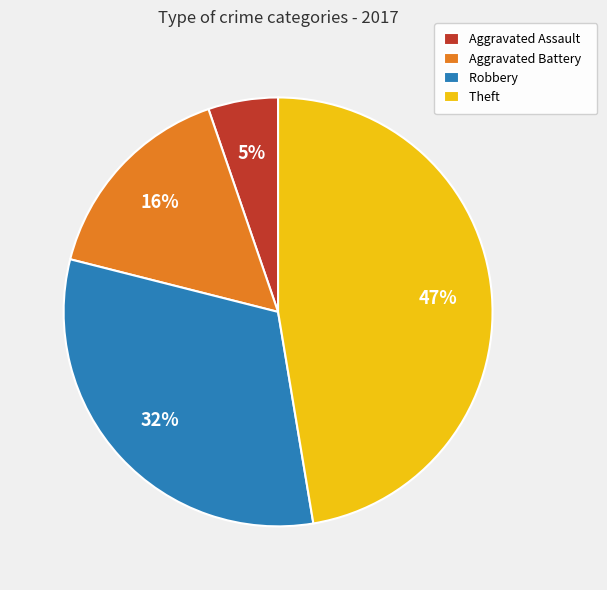

The Aggravated Assault slice represents 5% of the pie. True or false?

True